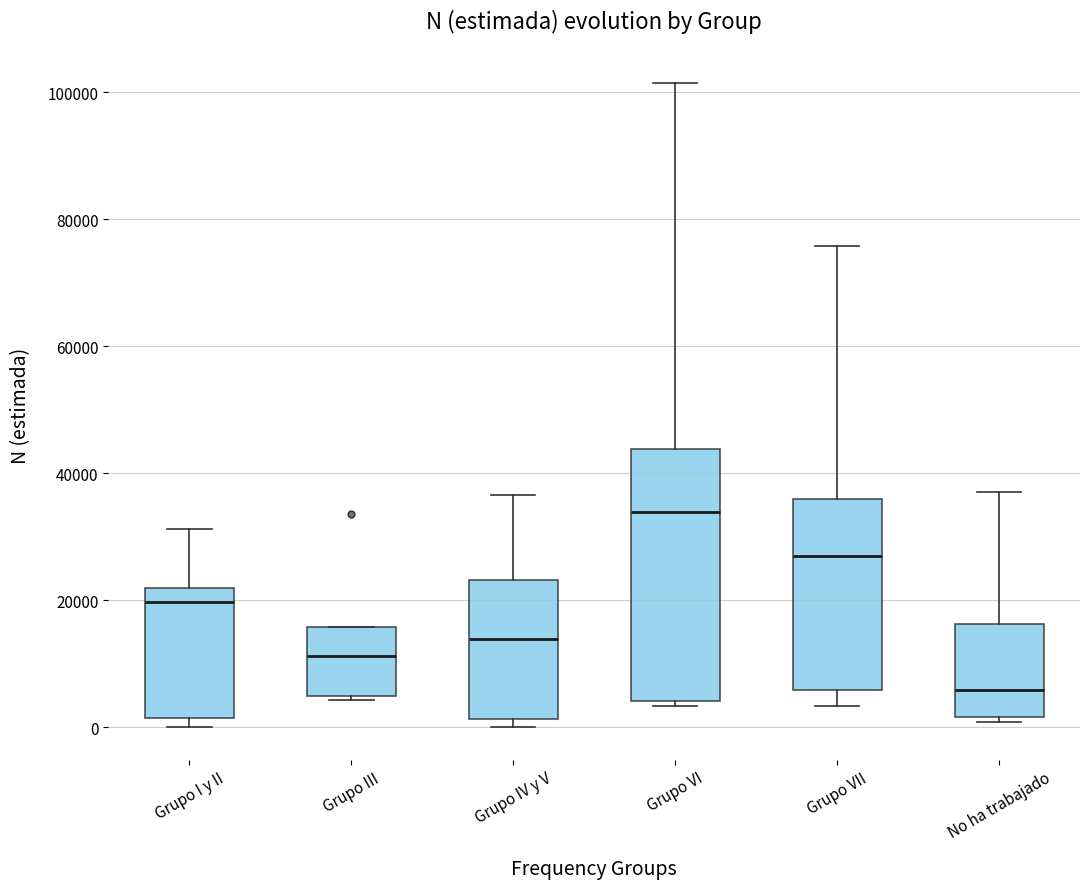

Which box has the lowest median line?

No ha trabajado